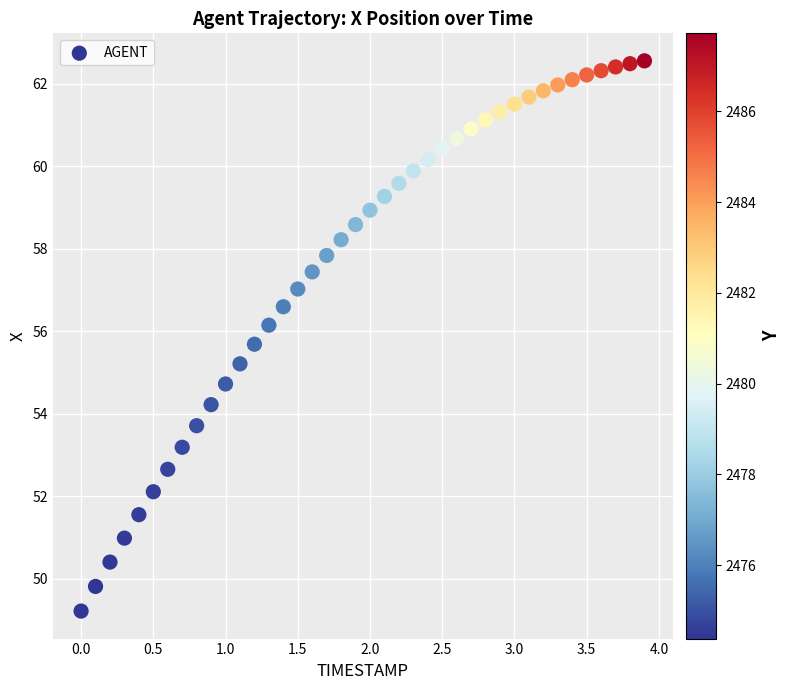

What is the range of Y values (max minus min)?

13.3